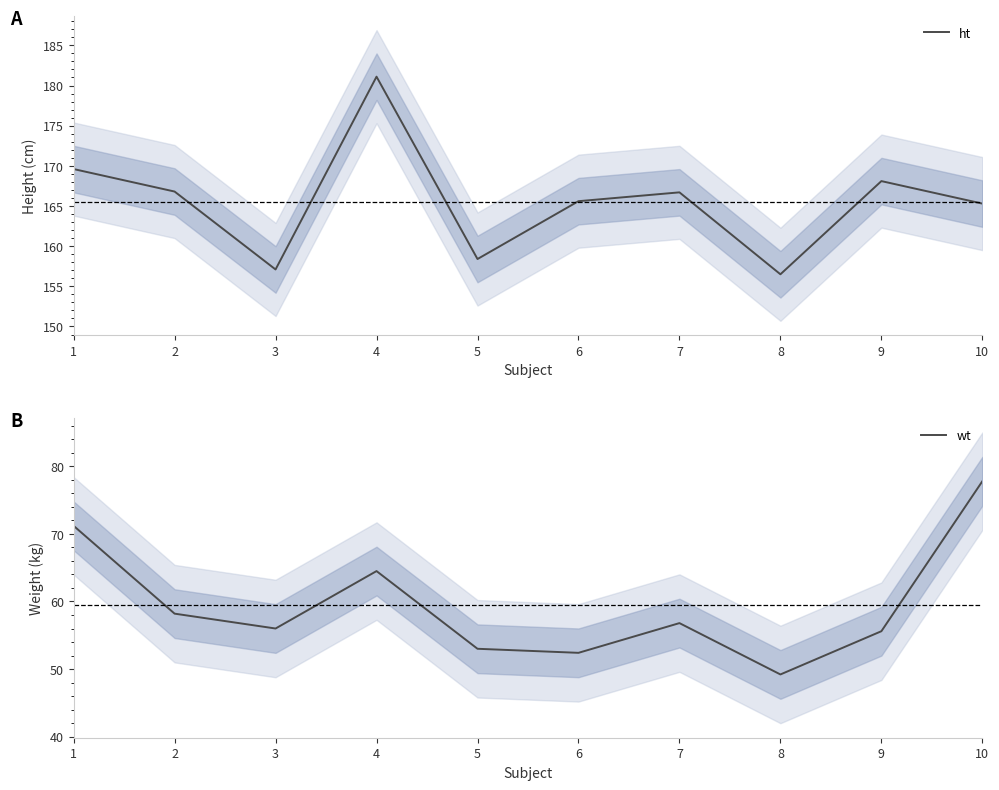

At which label does ht reach its peak?

4